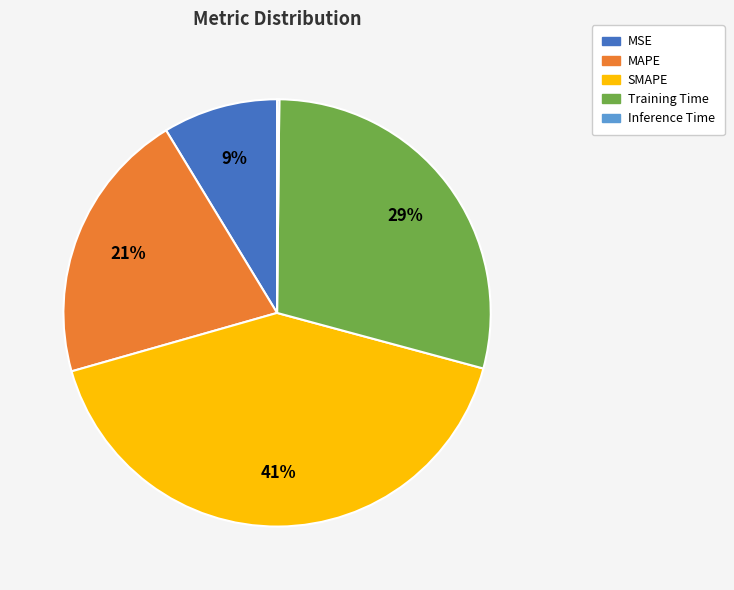

The MSE slice represents 9% of the pie. True or false?

True